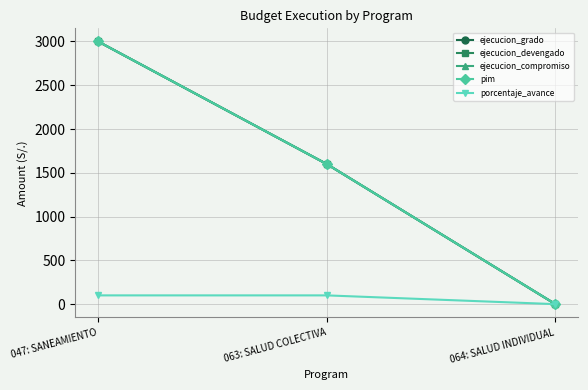

What position from the left is 047: SANEAMIENTO?

1